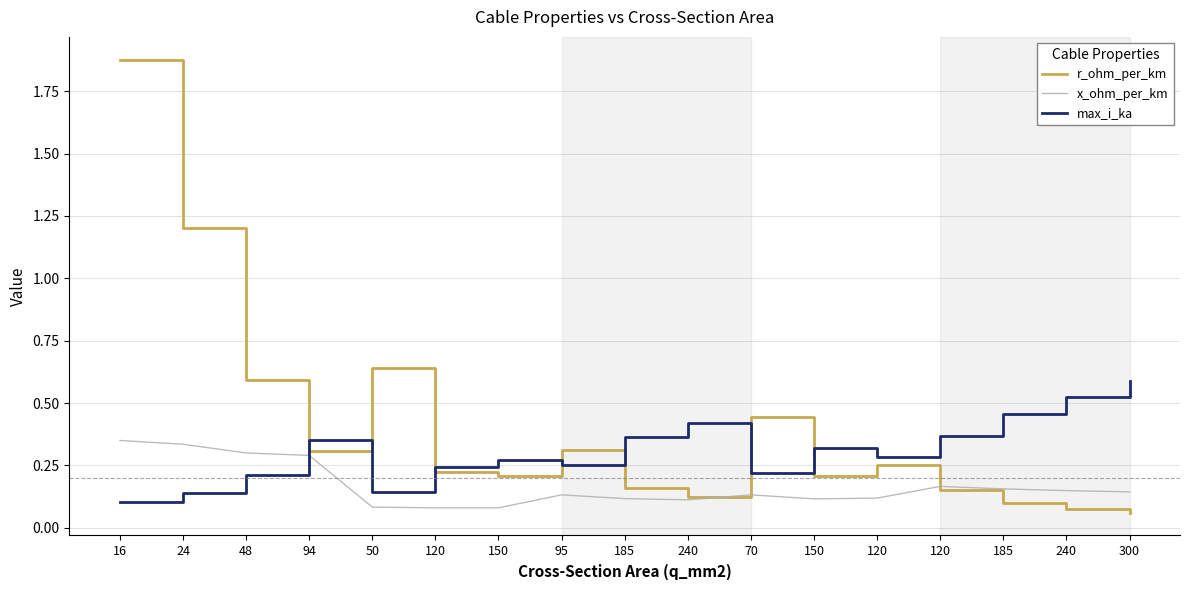

List the labels in order of r_ohm_per_km value, smallest first.

300, 240, 185, 240, 120, 185, 150, 150, 120, 120, 94, 95, 70, 48, 50, 24, 16